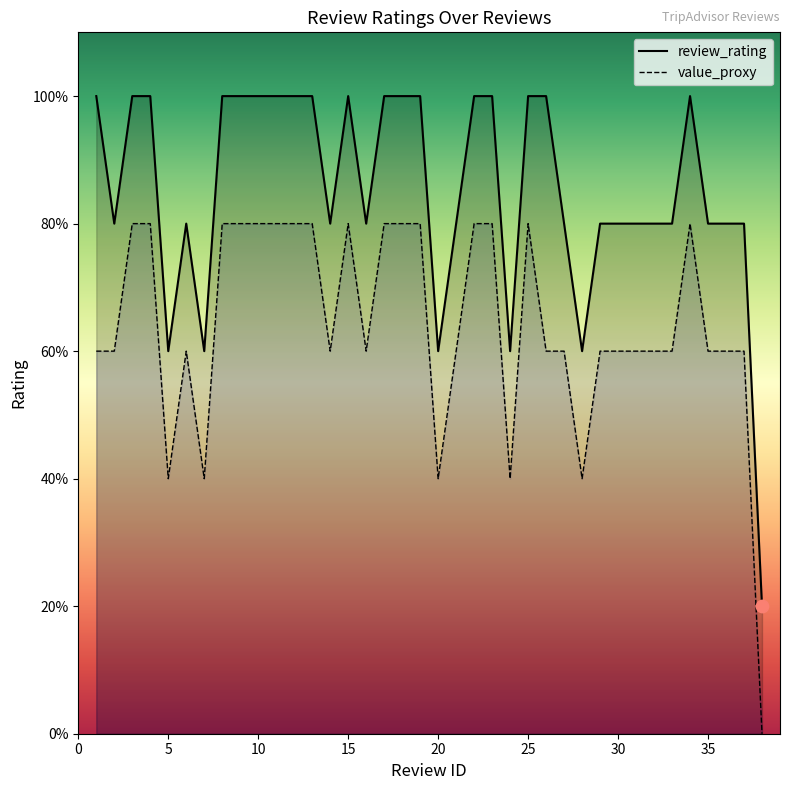

At how many categories does at least one series exceed 1?

37